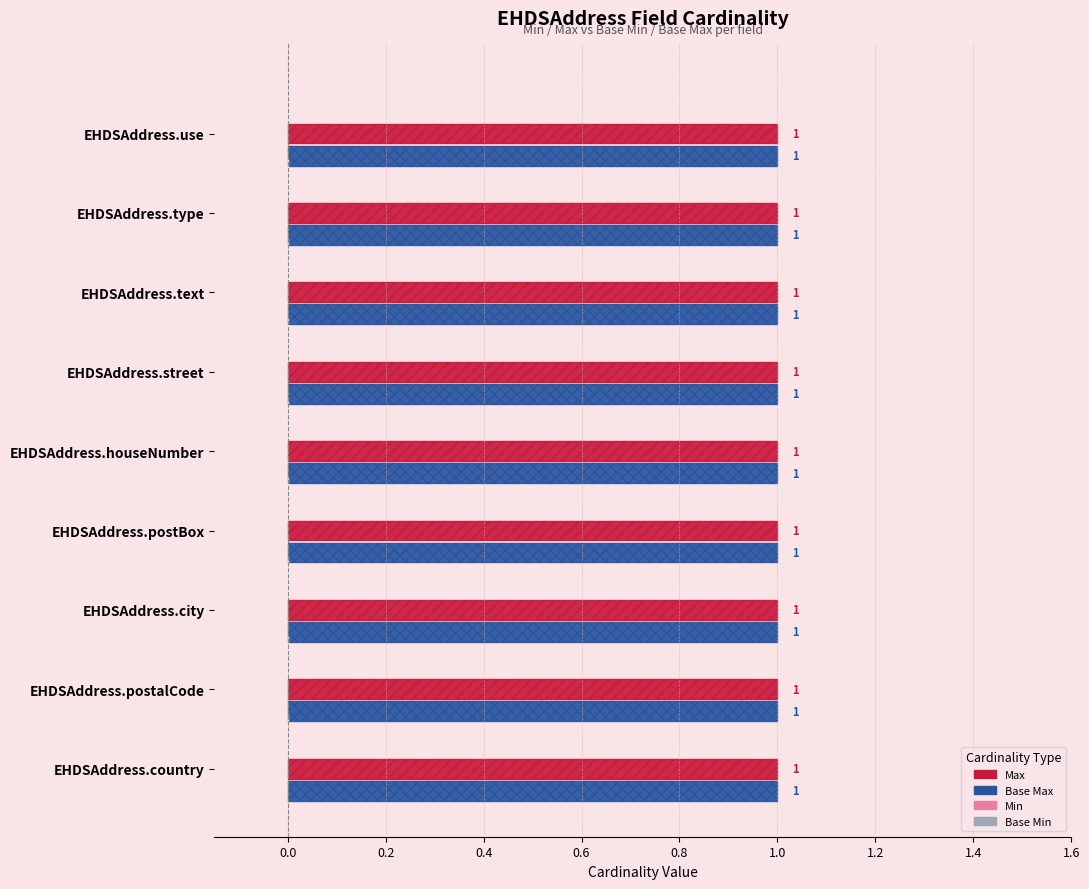

What is the difference between the highest and lowest values at EHDSAddress.postBox?

1